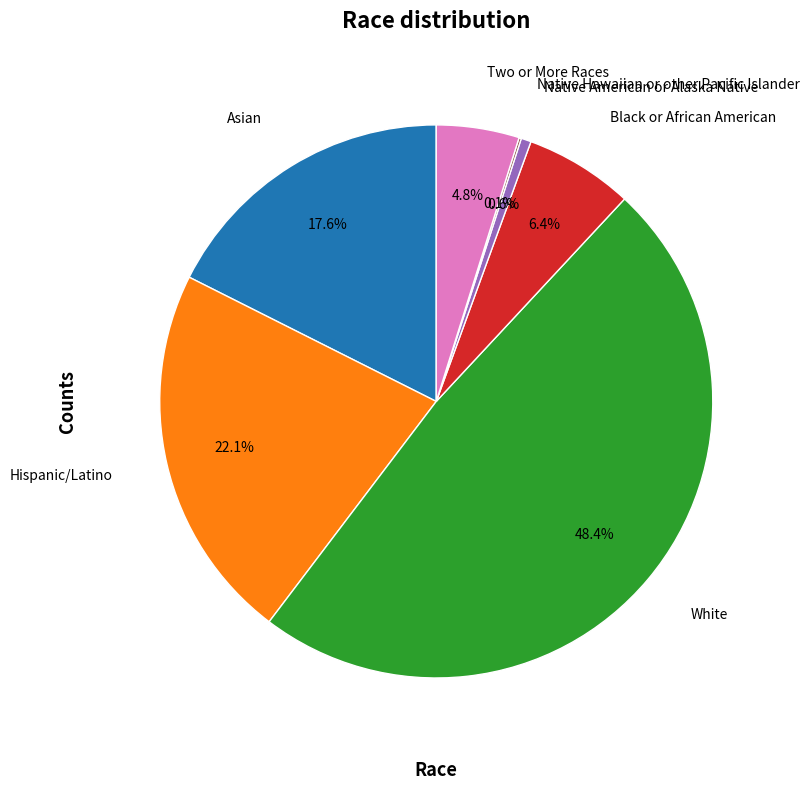

To the nearest percent, what is the difference between the largest and smallest slice percentages?

48%